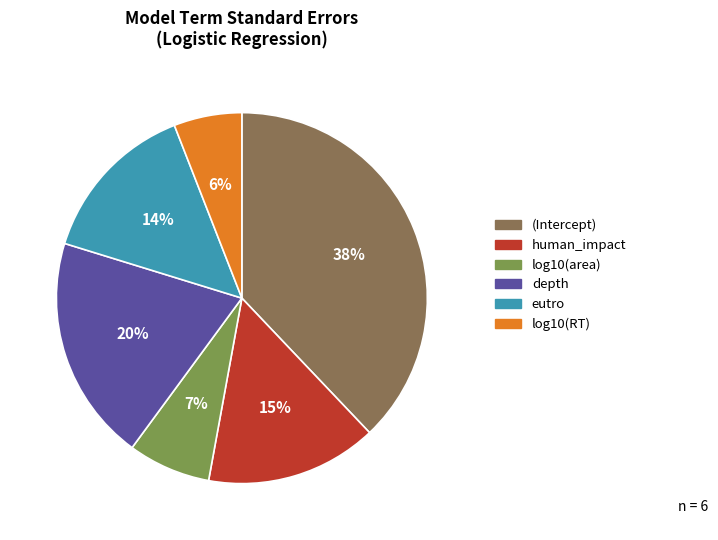

Is it true that human_impact is 28% of the pie?

False